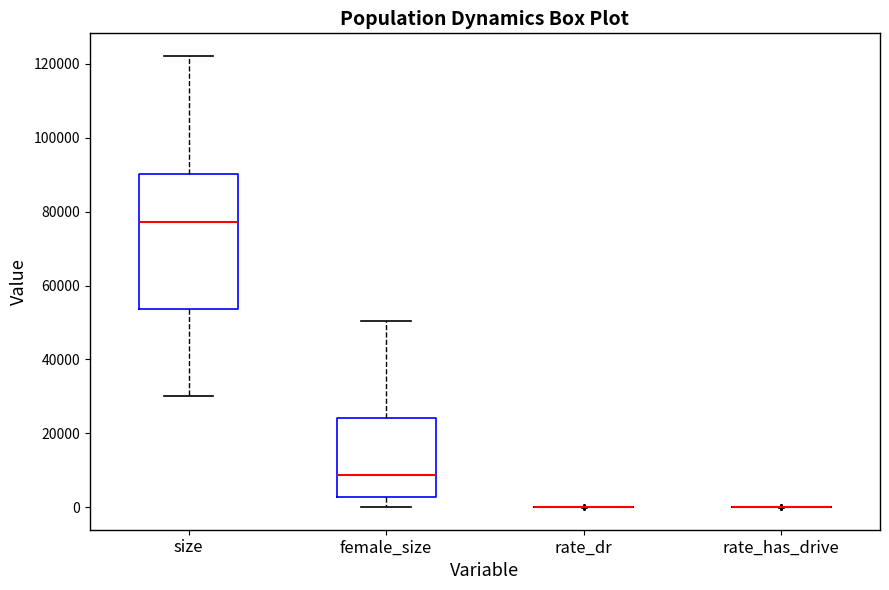

Where is the upper edge of the box for size on the y-axis? The values are not printed on the chart, so give them approximately, as read against the axis.

90000